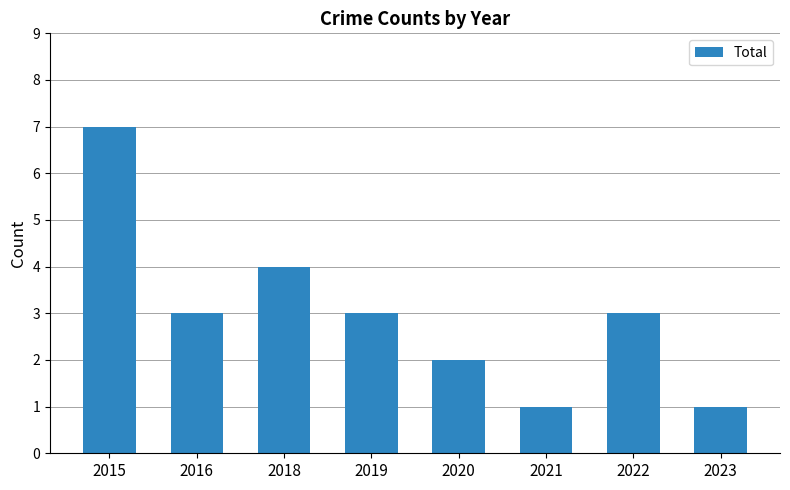

Where is the data nearest to the value 4?

2018